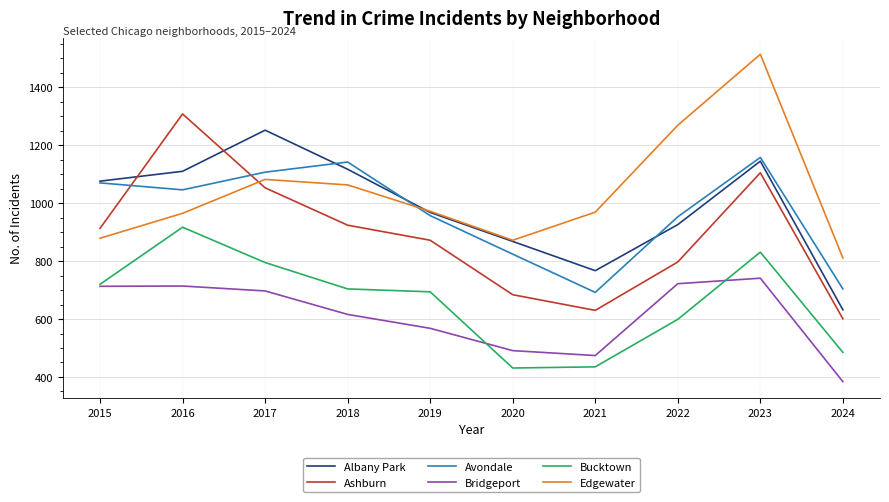

Which series ends up on top after the final intersection of Edgewater and Ashburn?

Edgewater